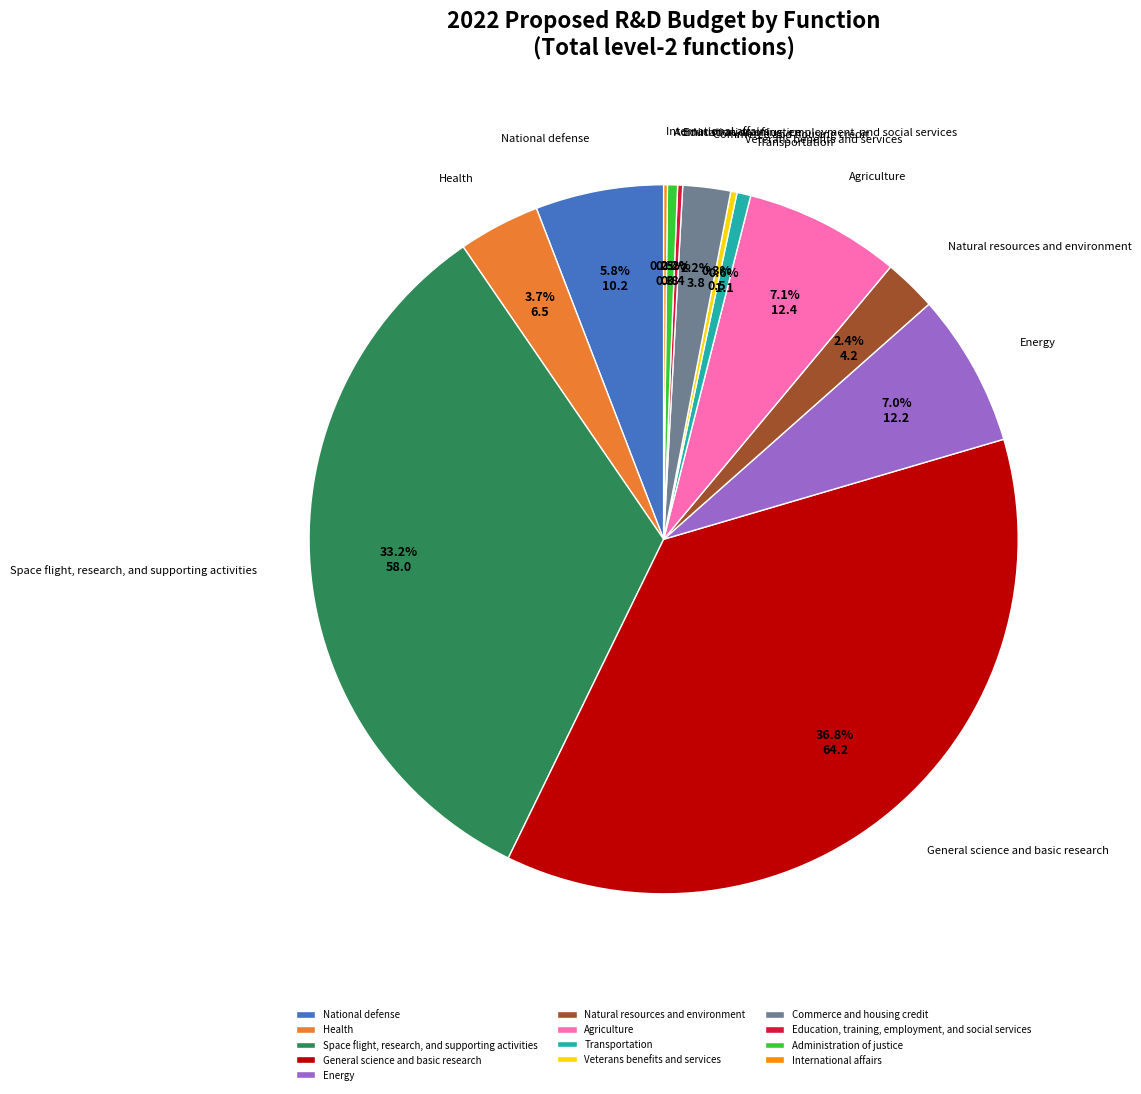

What percentage do Natural resources and environment and National defense together represent?

8.2%